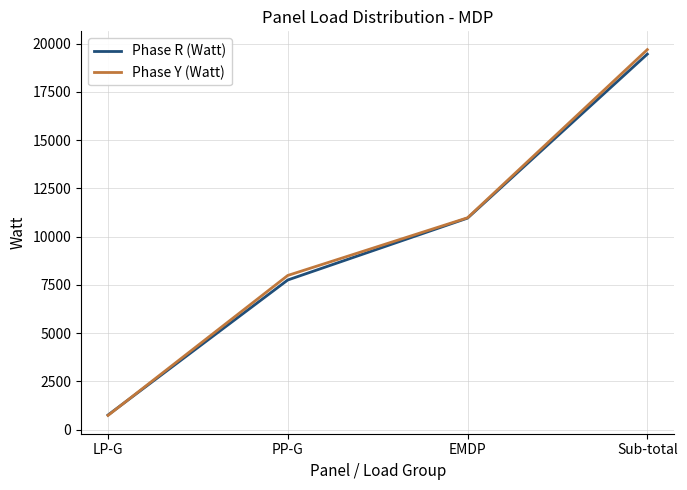

At which category is the sum across all series the highest?

Sub-total